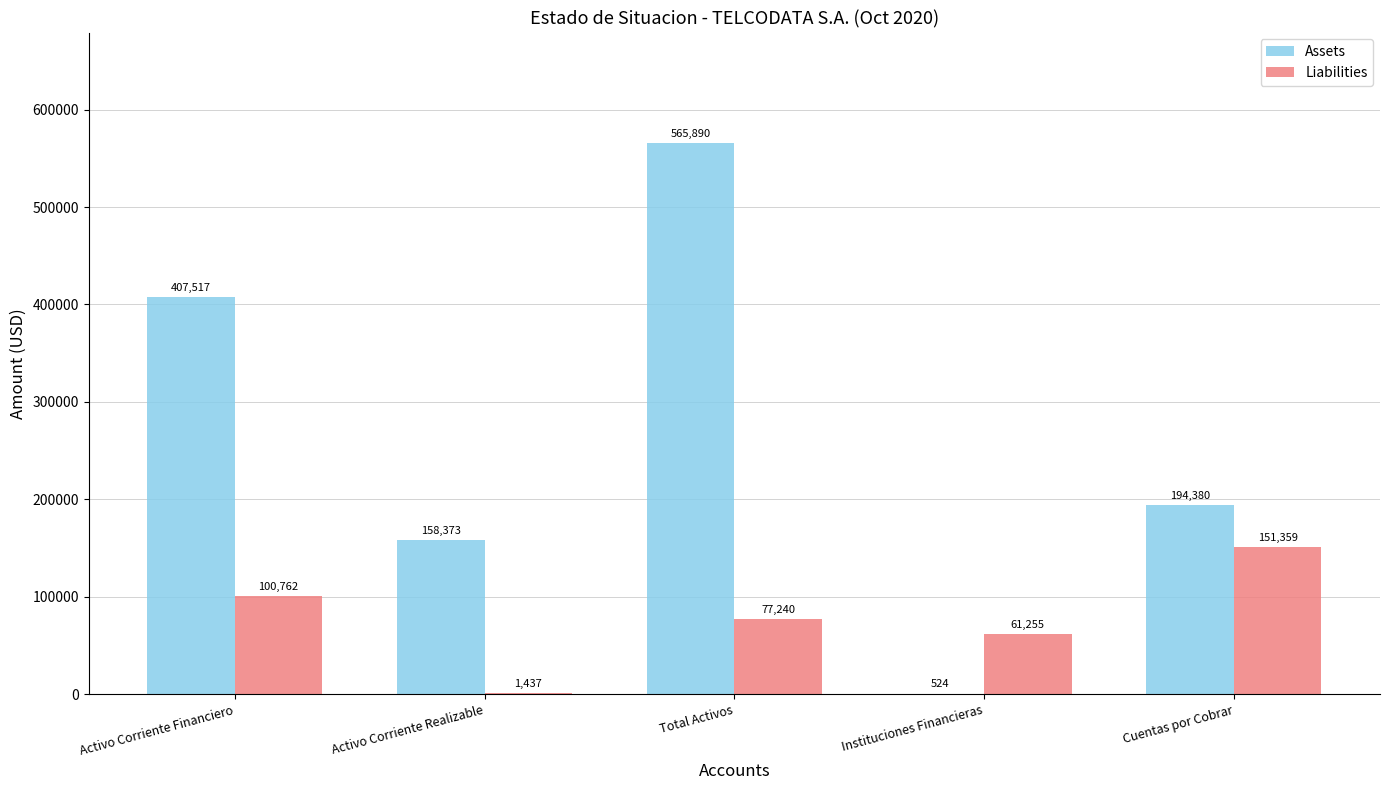

True or false: Liabilities has a value of 135868.0 at Activo Corriente Financiero.

False